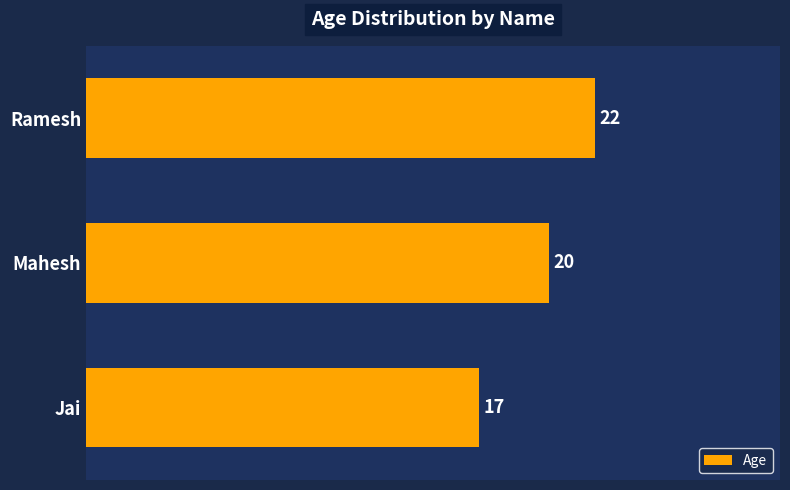

Does the chart contain stacked bars?

No